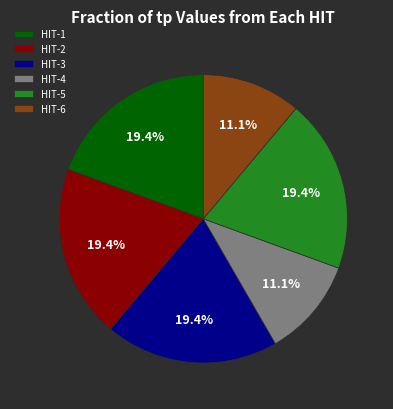

To the nearest percent, what is the average slice percentage?

17%